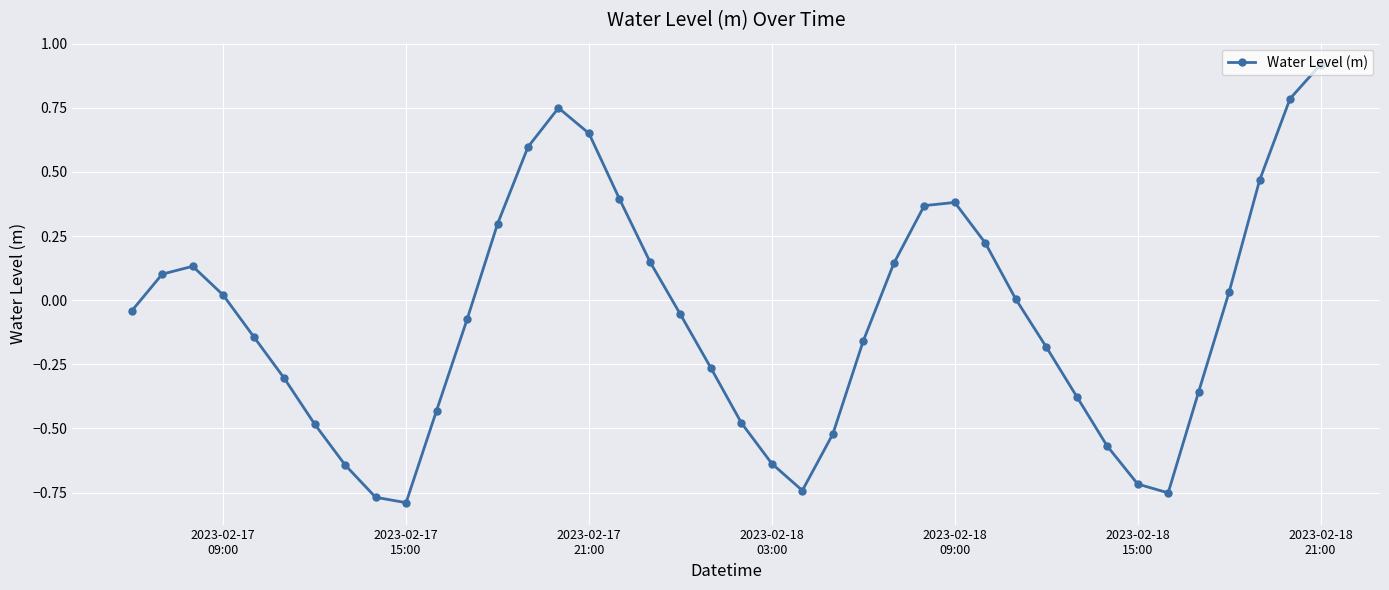

What is the maximum value shown in the chart?

0.9